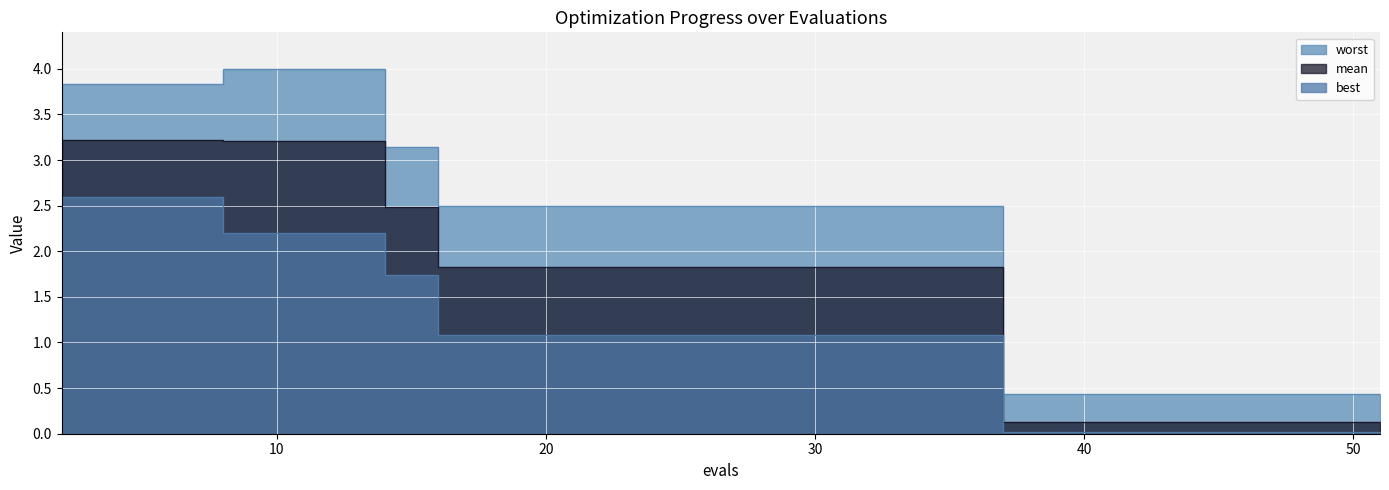

How many series are shown in this chart?

3